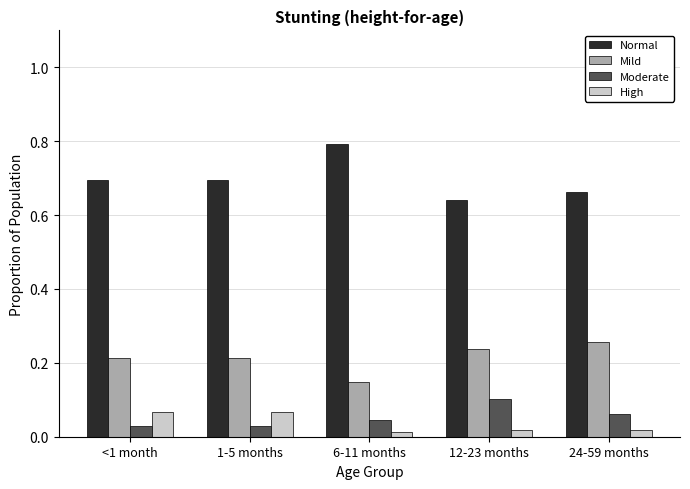

At 12-23 months, list the series in order from largest to smallest.

Normal, Mild, Moderate, High